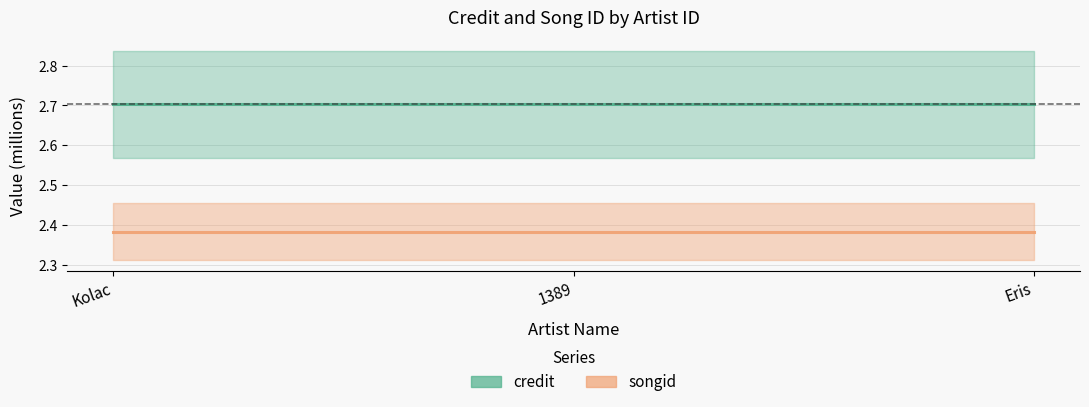

Which label corresponds to the smallest value in the chart?

Kolac